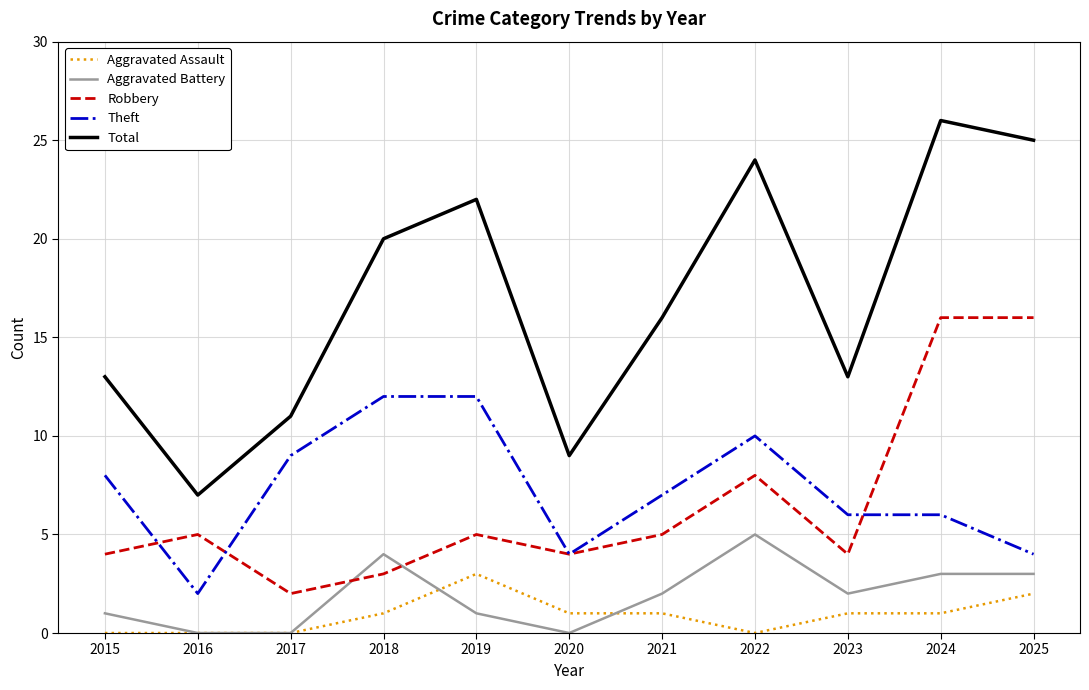

What is the difference between the highest and lowest values at 2015?

13